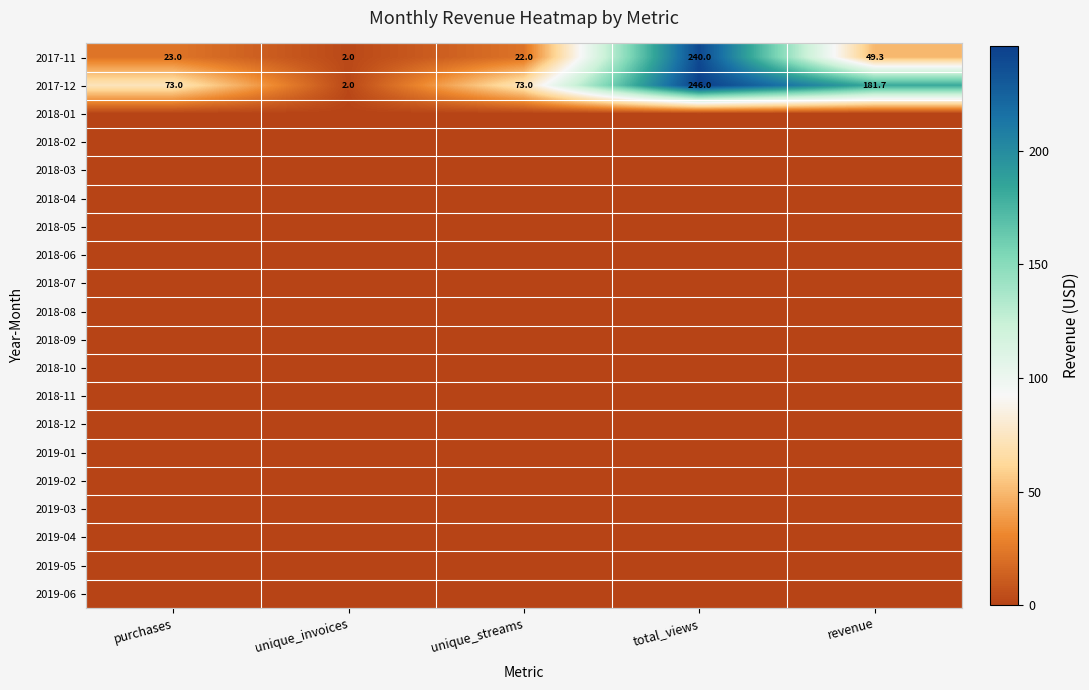

Between unique_streams and total_views, which is larger?

total_views